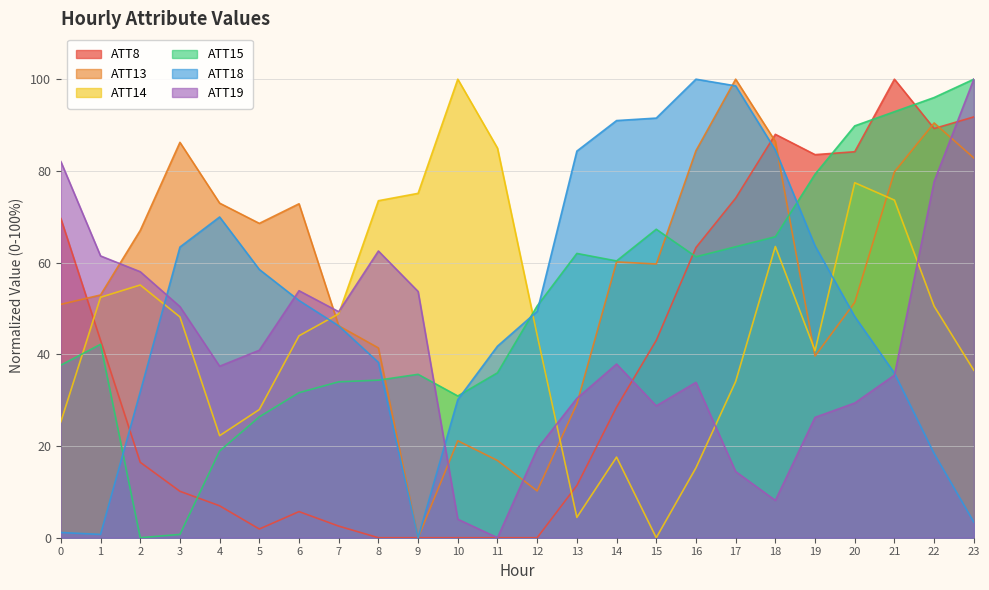

Reading right to left, what are all the values shown in this chart?

ATT8: 91.8	89.2	100.0	84.2	83.5	88.0	74.1	63.3	43.0	28.5	11.4	0.0	0.0	0.0	0.0	0.0	2.5	5.7	1.9	7.0	10.1	16.5	43.0	69.6
ATT13: 82.8	90.5	79.8	51.3	39.6	86.4	100.0	84.4	59.7	60.2	29.2	10.2	16.8	21.1	0.0	41.4	46.2	72.8	68.6	73.0	86.2	67.0	52.9	50.9
ATT14: 36.5	50.5	73.6	77.4	40.8	63.5	34.1	15.2	0.0	17.6	4.4	44.2	85.0	100.0	75.1	73.5	48.8	44.0	28.0	22.3	48.2	55.1	52.4	25.3
ATT15: 100.0	96.0	92.9	89.8	79.3	65.6	63.5	61.3	67.3	60.4	62.0	50.5	36.0	30.9	35.6	34.4	34.0	31.6	26.4	18.9	0.7	0.0	42.2	37.6
ATT18: 3.4	18.4	35.9	48.2	63.6	84.5	98.5	100.0	91.5	91.0	84.3	49.4	41.8	30.1	0.0	38.2	46.2	51.7	58.5	69.9	63.4	31.8	0.7	1.1
ATT19: 100.0	77.7	35.5	29.4	26.3	8.1	14.4	33.9	28.8	37.9	30.4	19.4	0.0	4.0	53.7	62.5	49.3	53.9	40.9	37.4	50.4	58.0	61.5	82.0